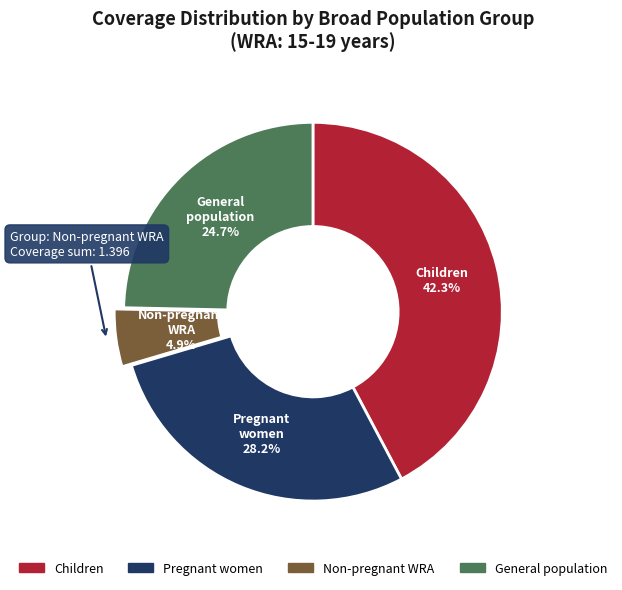

Is the sum of Children and General population greater than half?

Yes